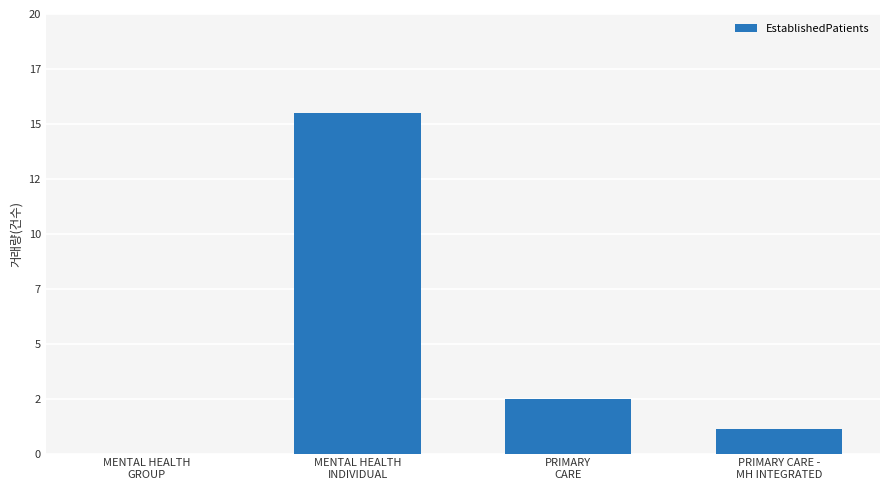

What is the sum of all values?

19.1